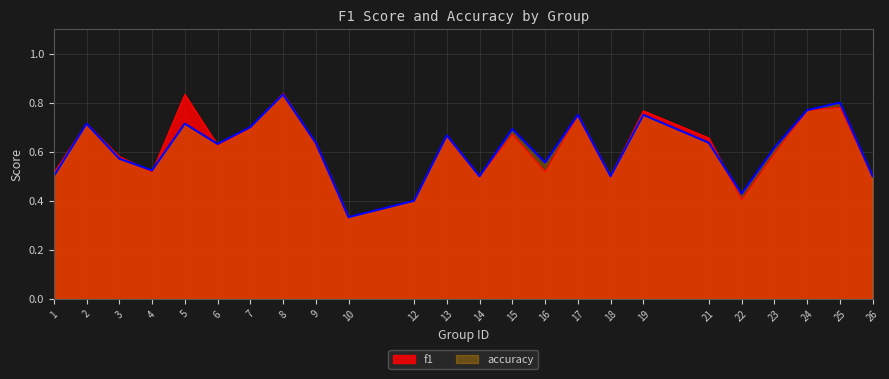

Where is the first local minimum for accuracy?

4